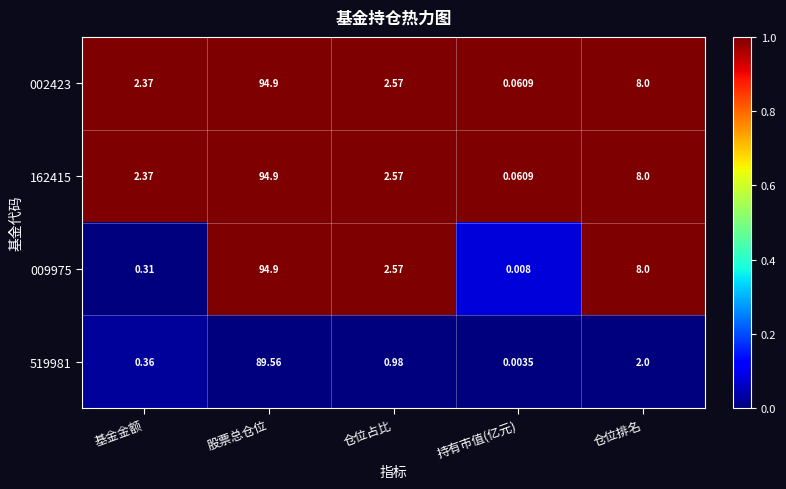

Is the value of 519981 at 持有市值(亿元) greater than the value of 162415 at 基金金额?

No